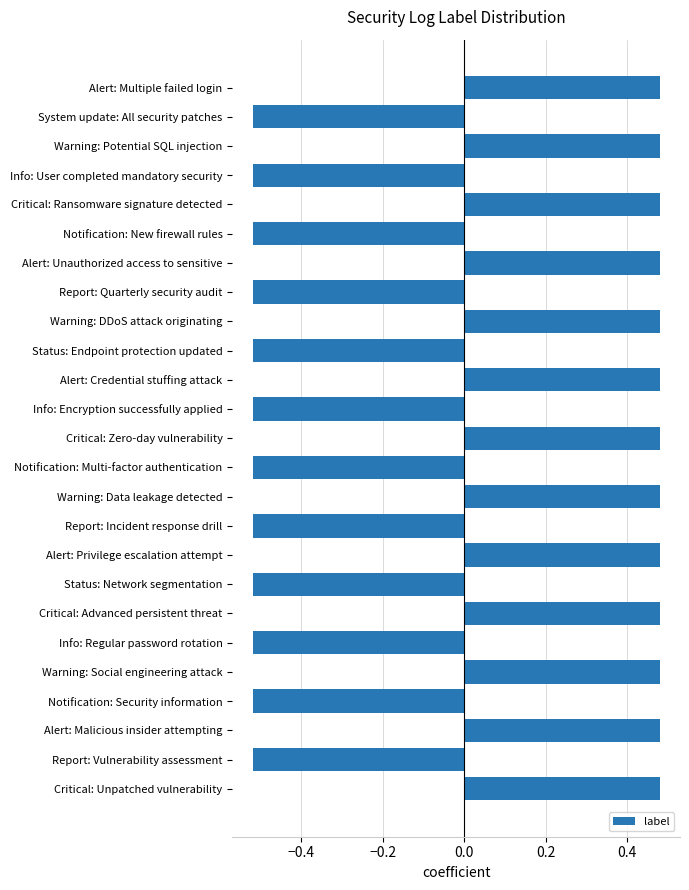

What is the label of the 8th bar from the bottom?

Status: Network segmentation